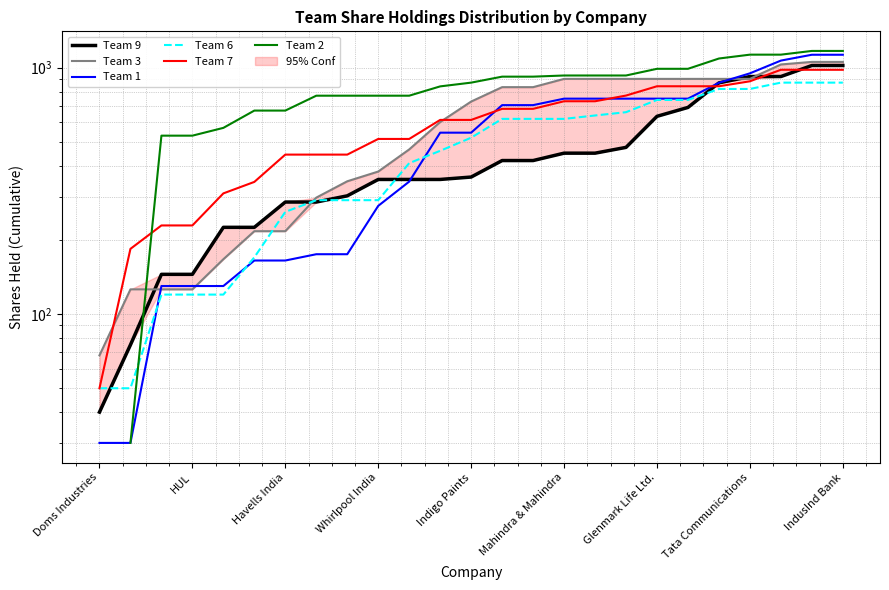

Which series ends up on top after the final intersection of Team 3 and Team 6?

Team 3